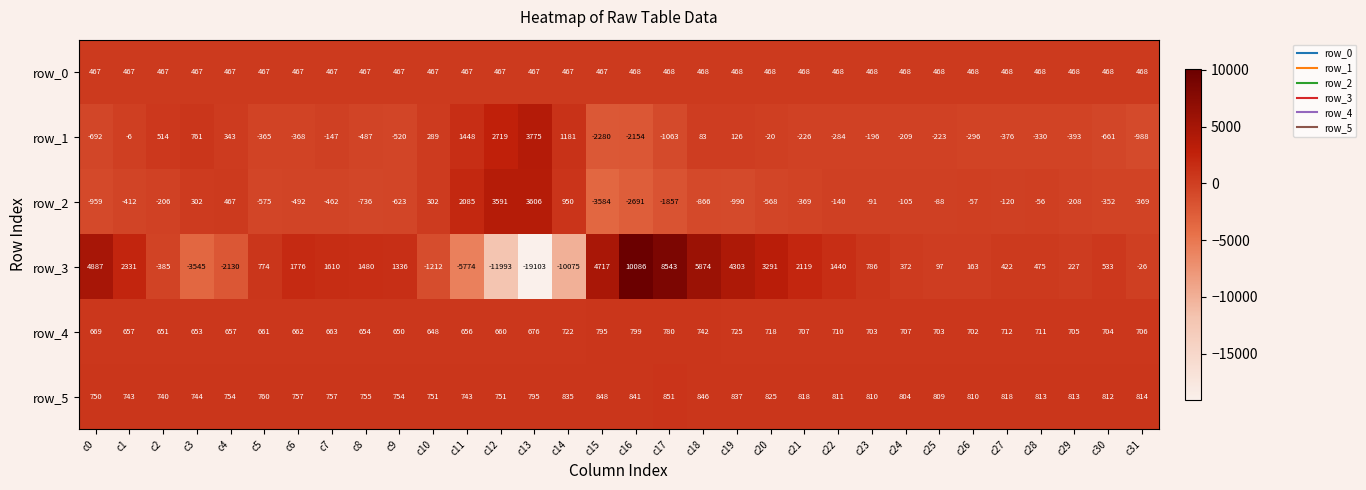

The row_4 series shows 710 at c22. True or false?

True